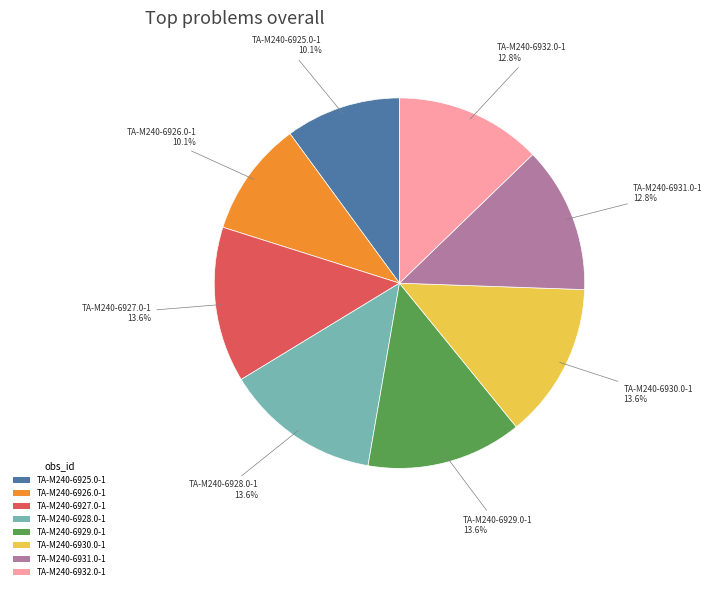

Is TA-M240-6931.0-1 the majority of the pie?

No